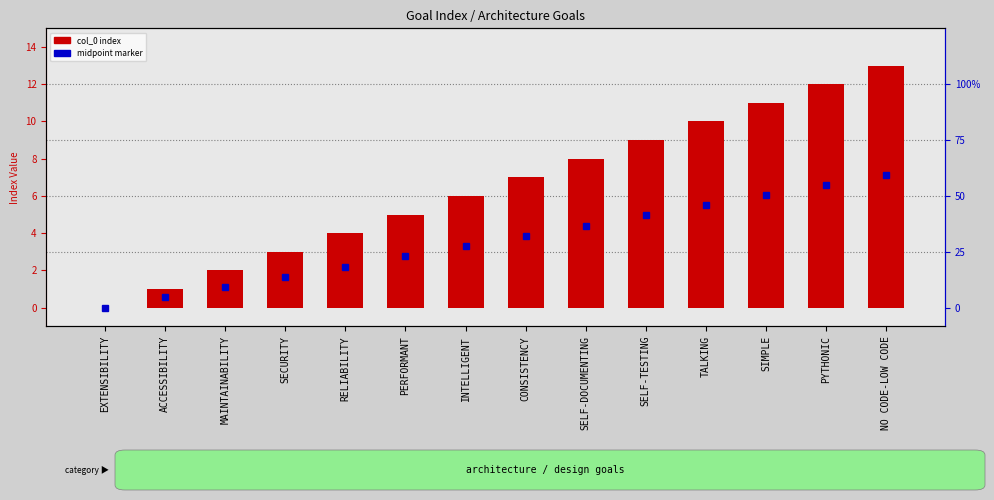

Reading left to right, list all the values displayed in this chart.

0	1	2	3	4	5	6	7	8	9	10	11	12	13